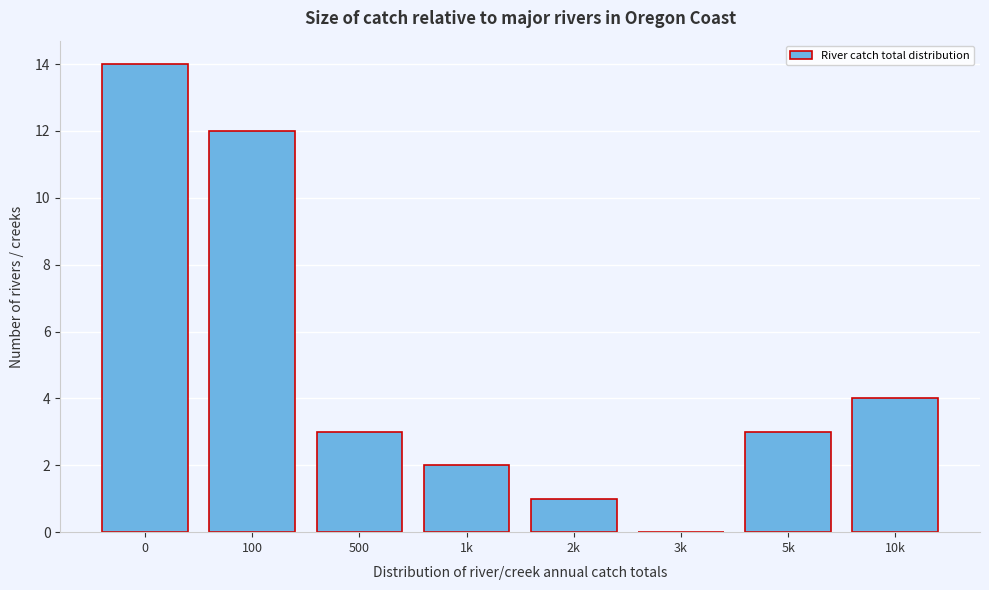

Reading left to right, list all the values displayed in this chart.

0=14	100=12	500=3	1k=2	2k=1	3k=0	5k=3	10k=4